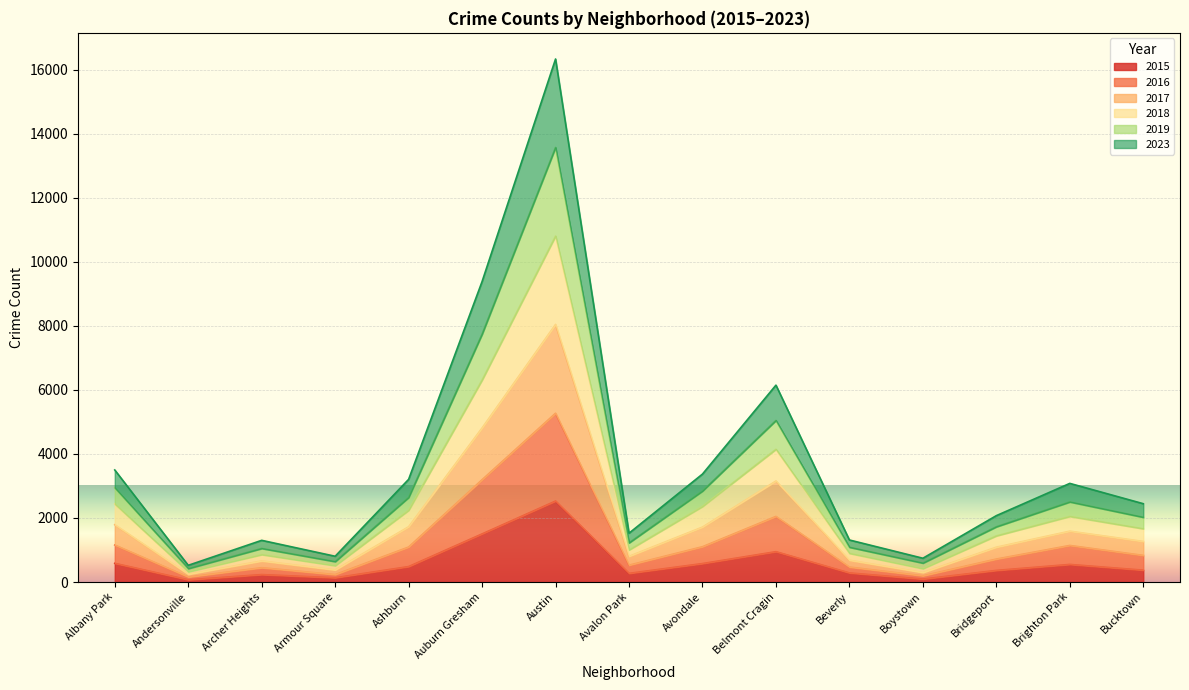

True or false: 2019 and 2018 cross at least once.

False